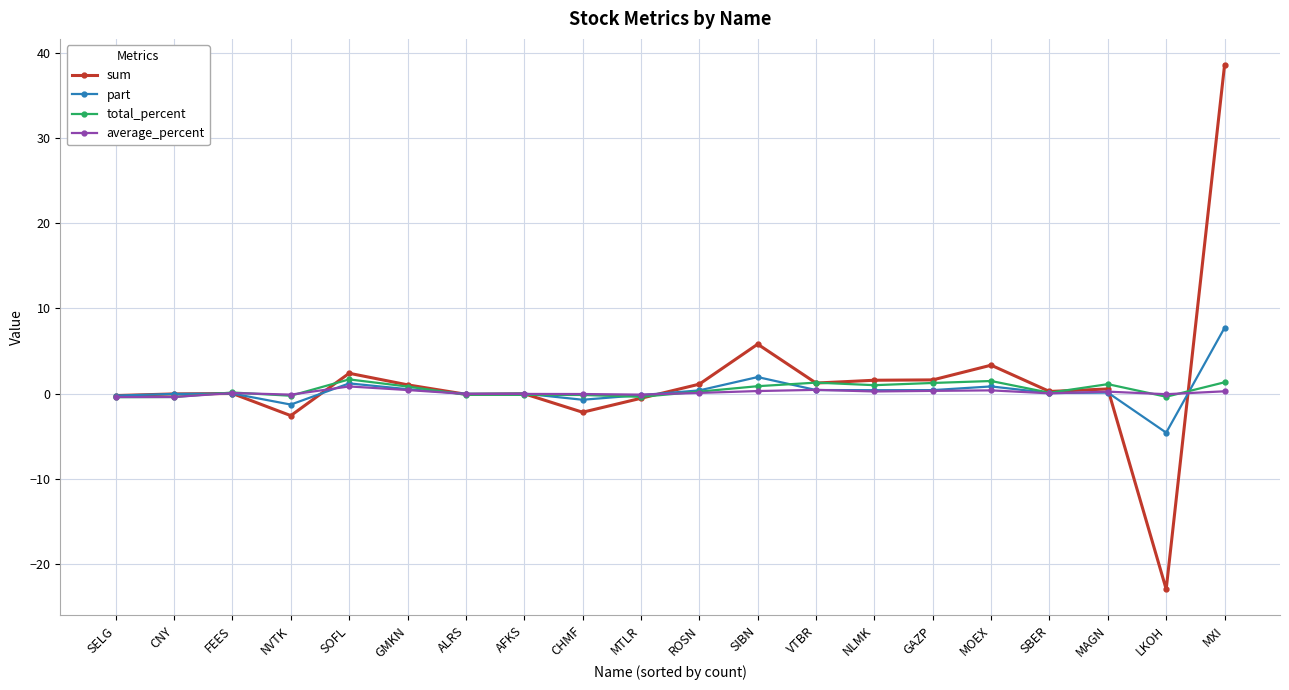

Which series has the widest spread of values?

sum